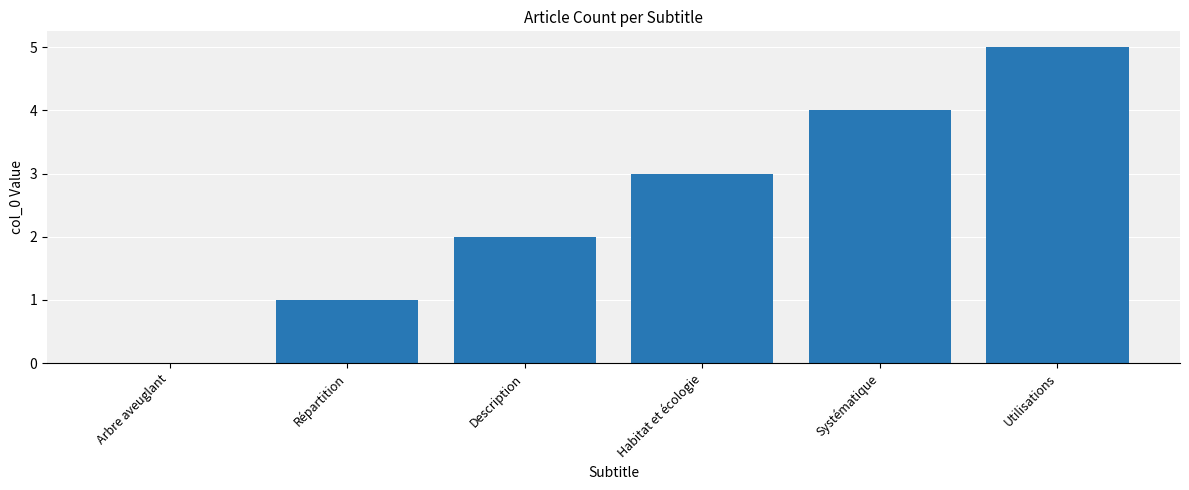

The value at Description is 2. True or false?

True